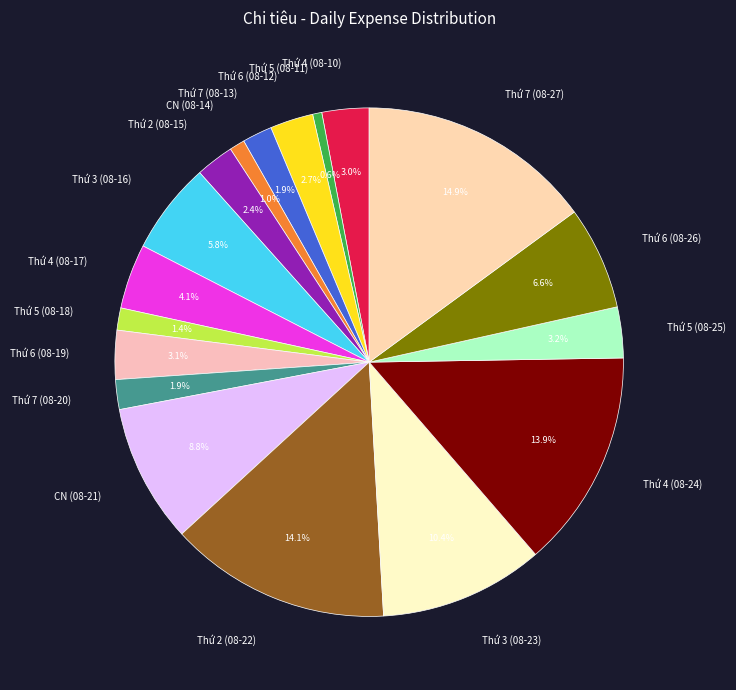

Does any single category account for the majority?

No